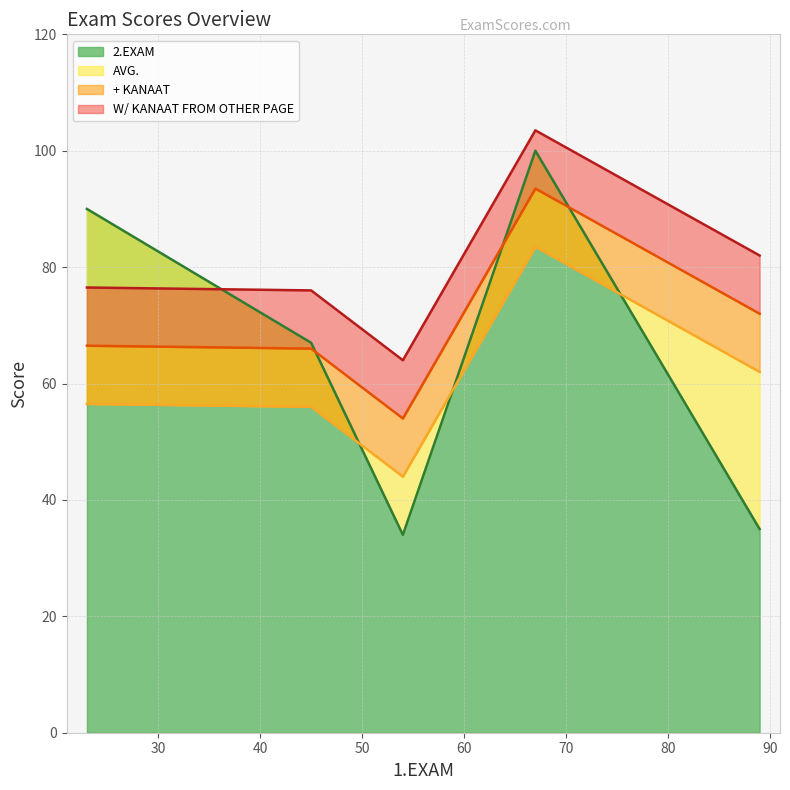

Which label corresponds to the largest value in the chart?

67